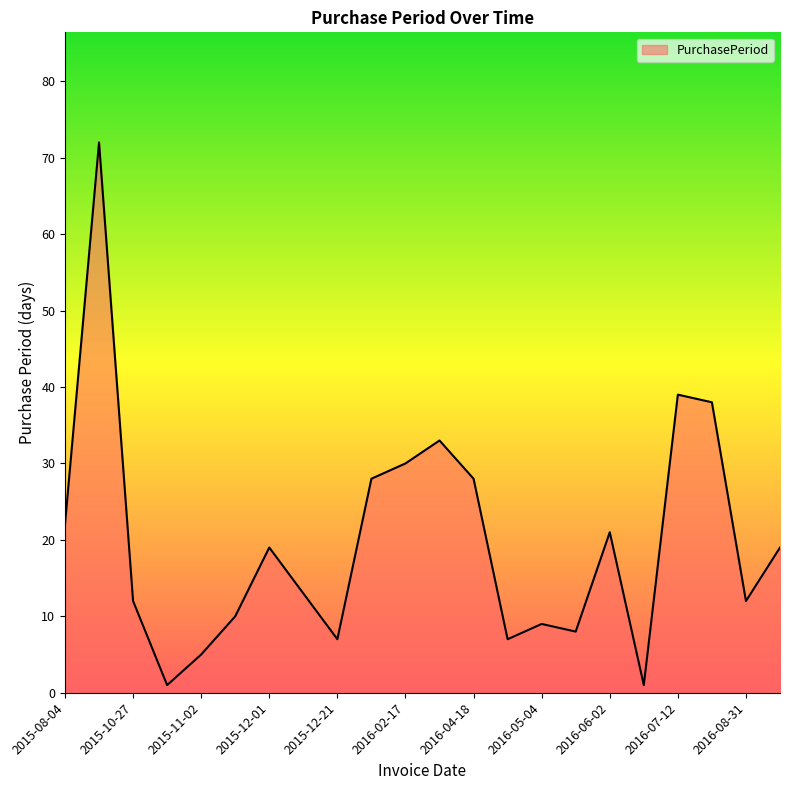

True or false: the data has more than 2 interior local peaks.

True